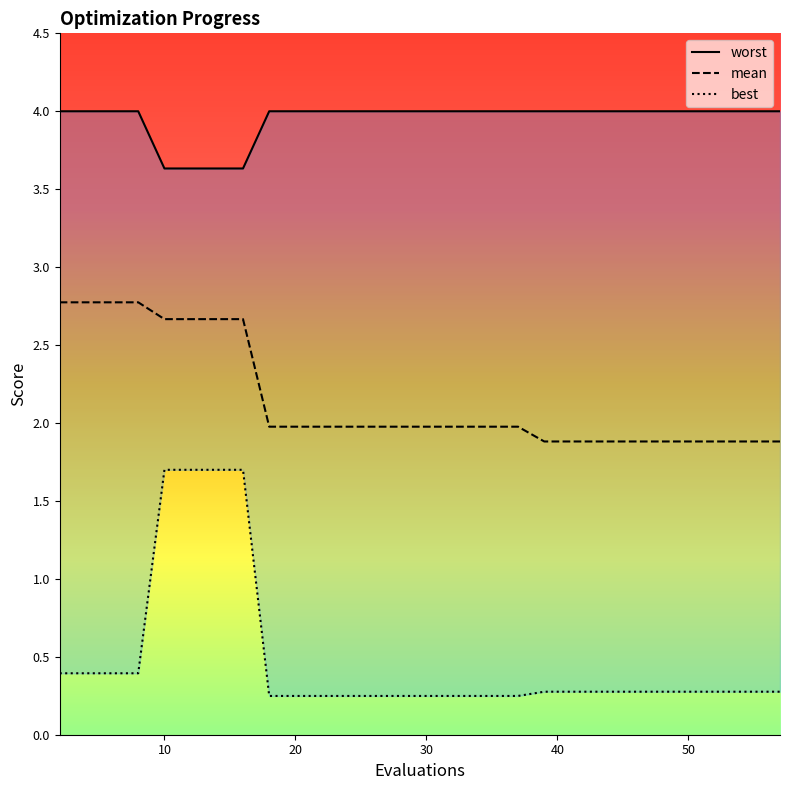

The best series shows 0.2 at 4. True or false?

False